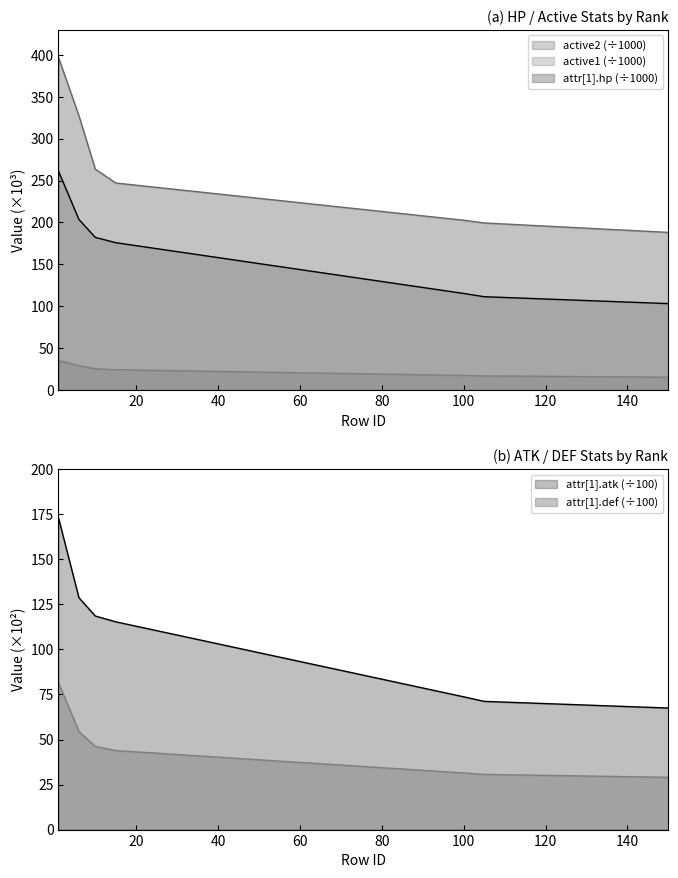

Is it true that active2 equals 110.2 at 8?

False